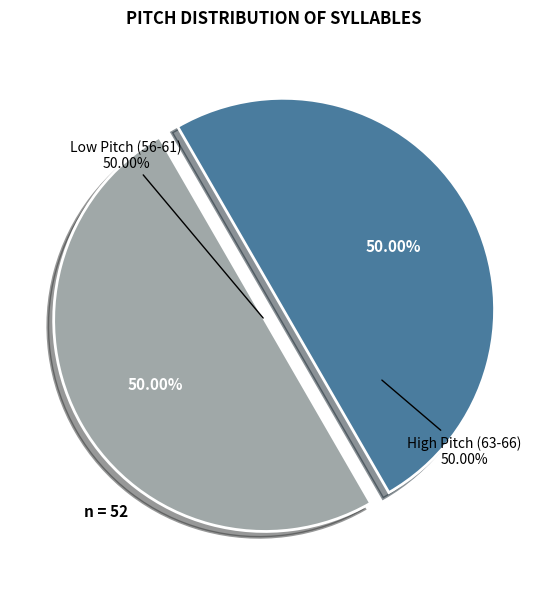

Between 60 and 66, which is larger?

66